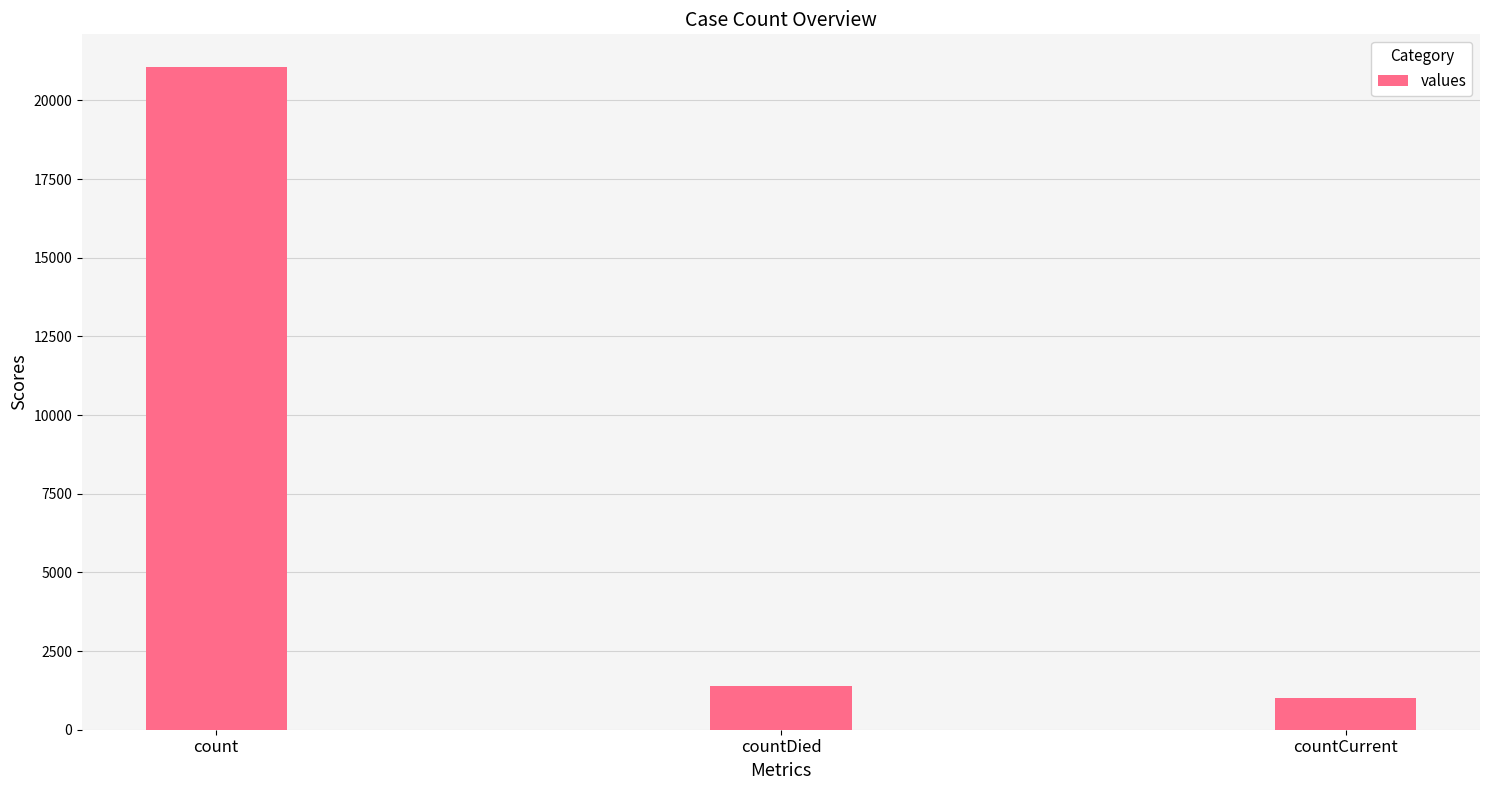

What is the change in value from countDied to countCurrent?

-399